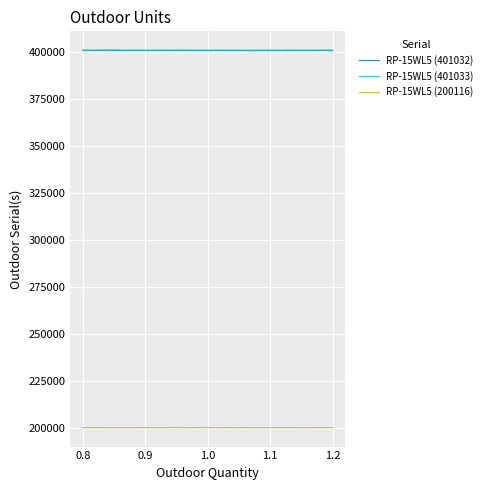

What is the average value of the RP-15WL5 (200116) series?

200108.8